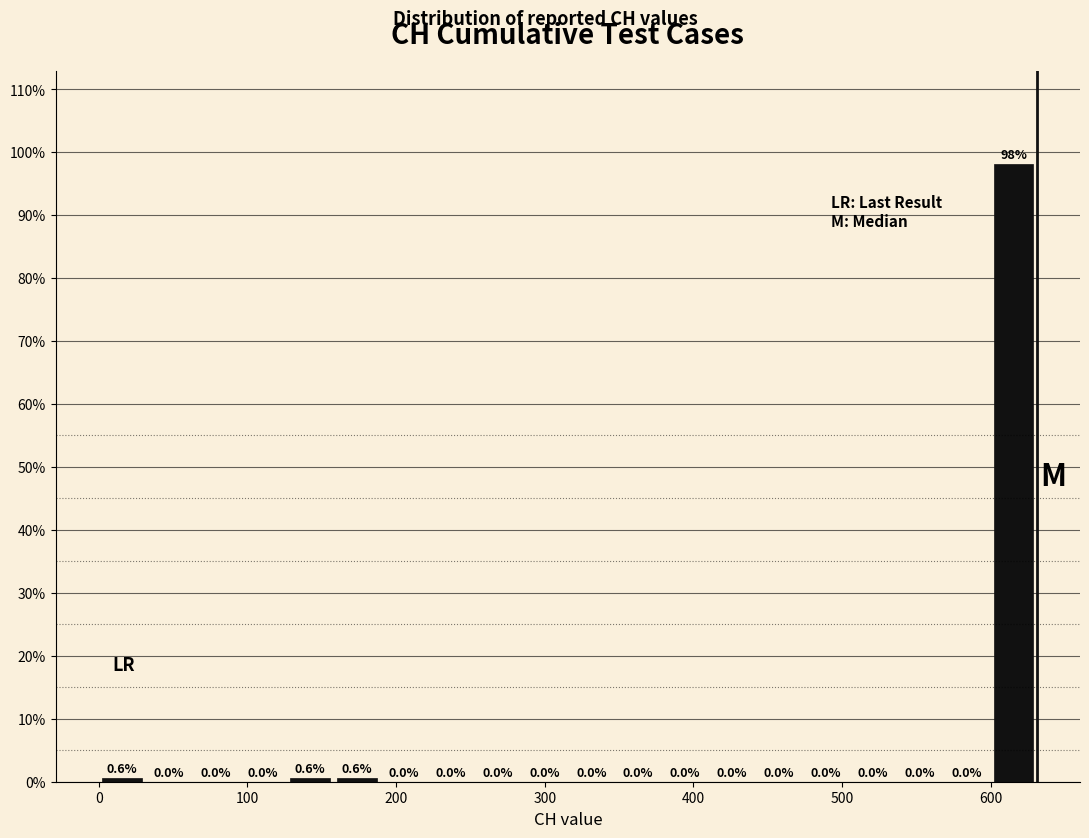

Read against the x-axis, roughly where is the centre of the tallest bar?

620